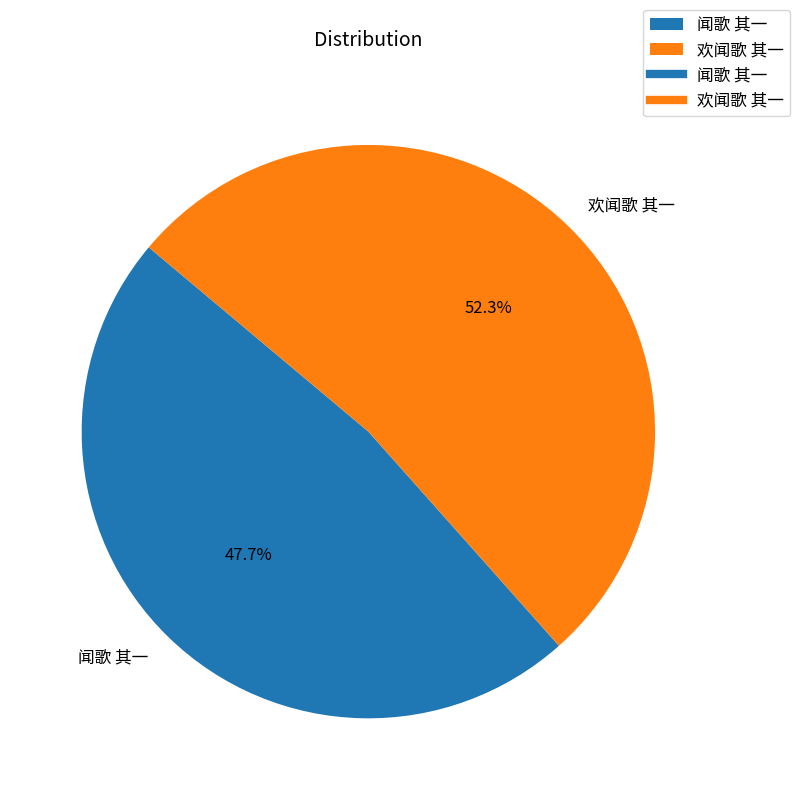

Is it true that 闻歌 其一 is 48% of the pie?

True